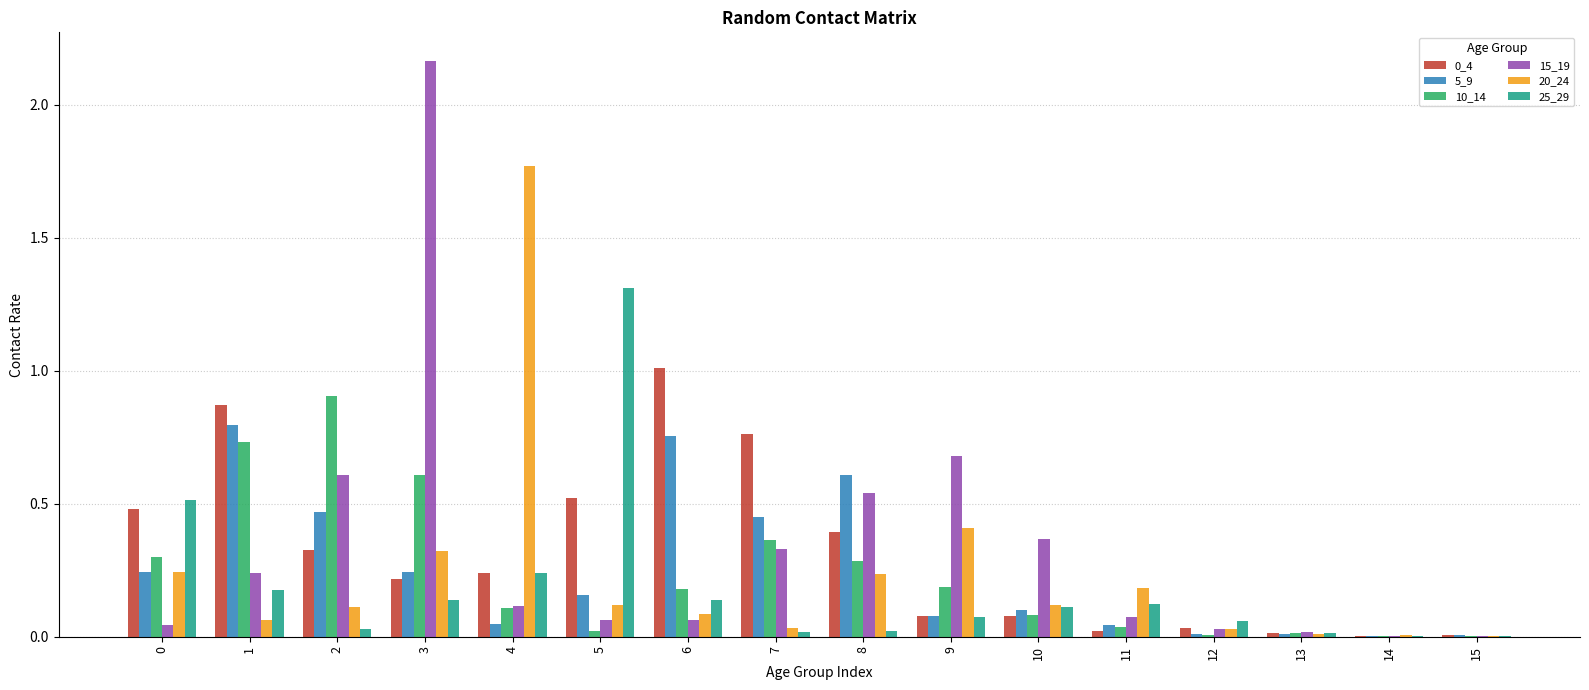

Which series has the widest spread of values?

15_19